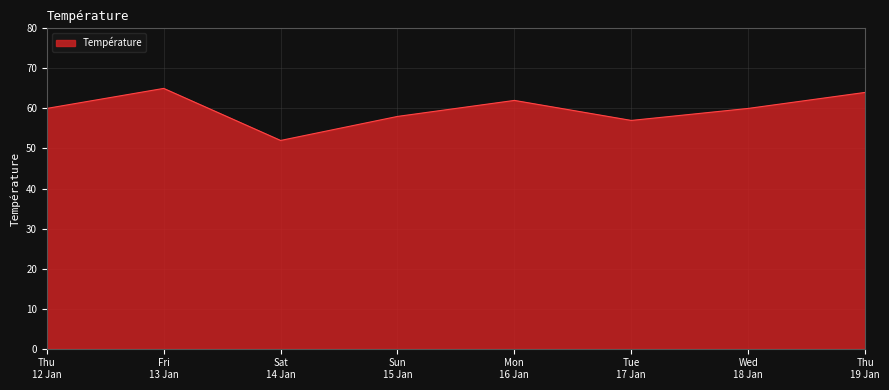

True or false: there are more than 0 points higher than both neighbors.

True